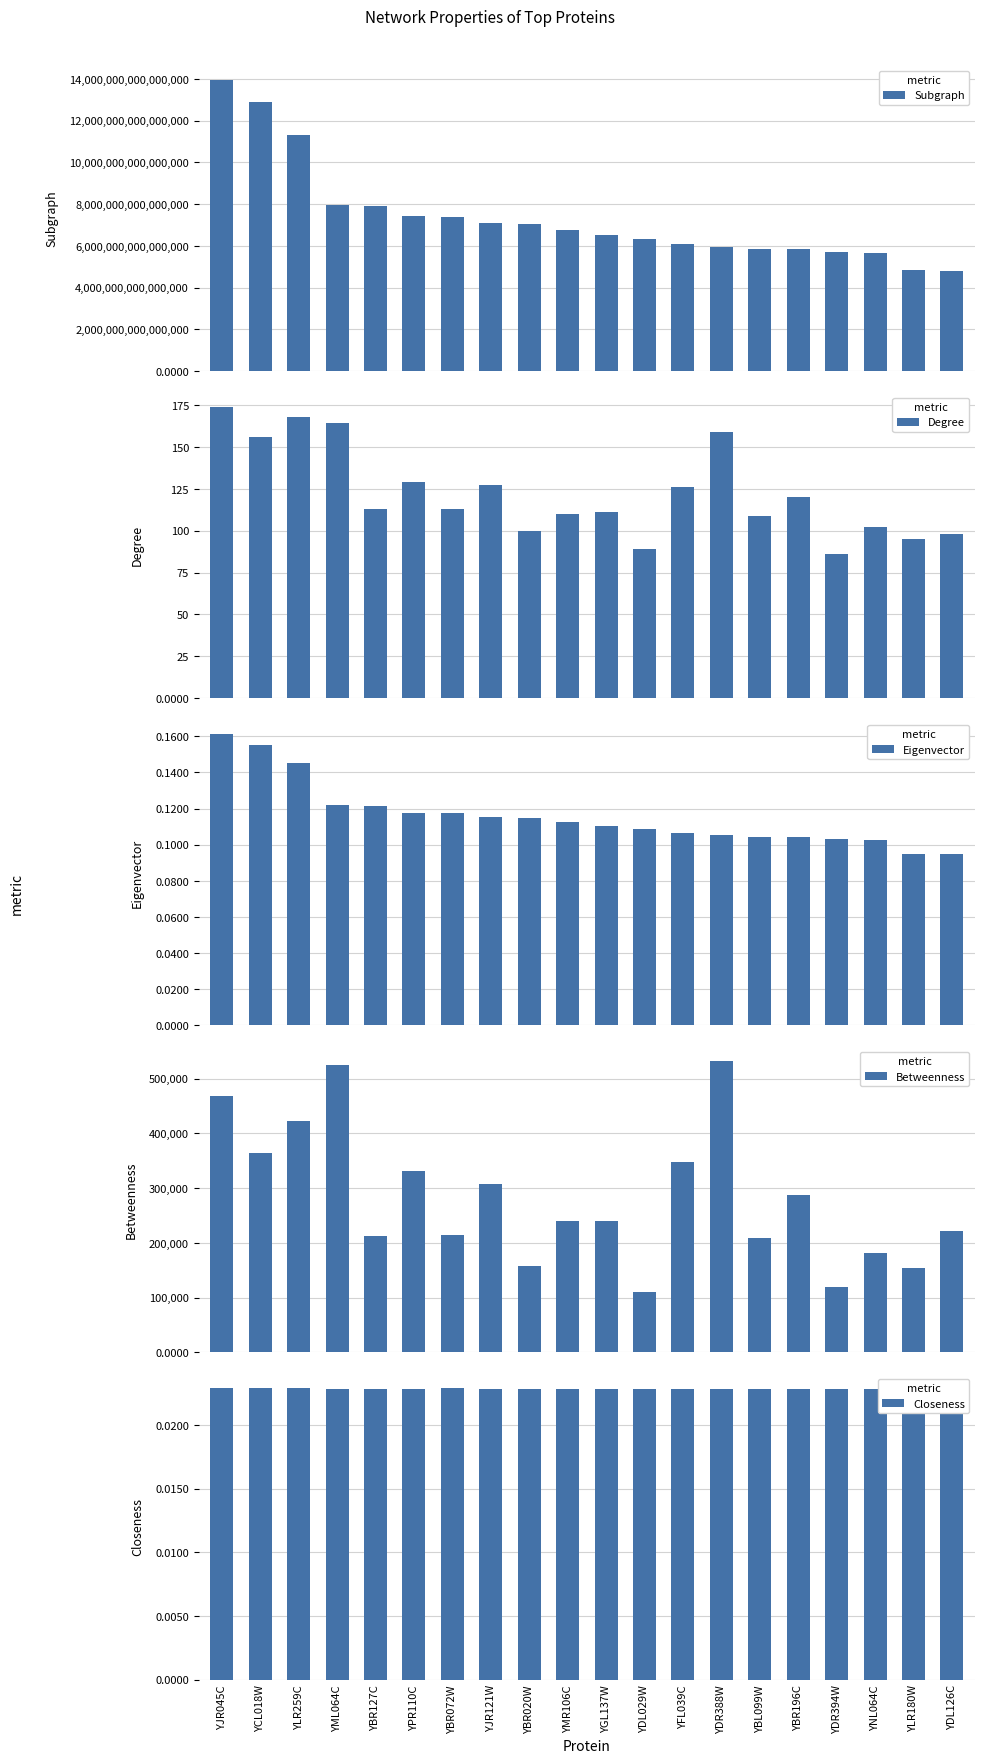

The Eigenvector series shows 0.0 at YDL126C. True or false?

False